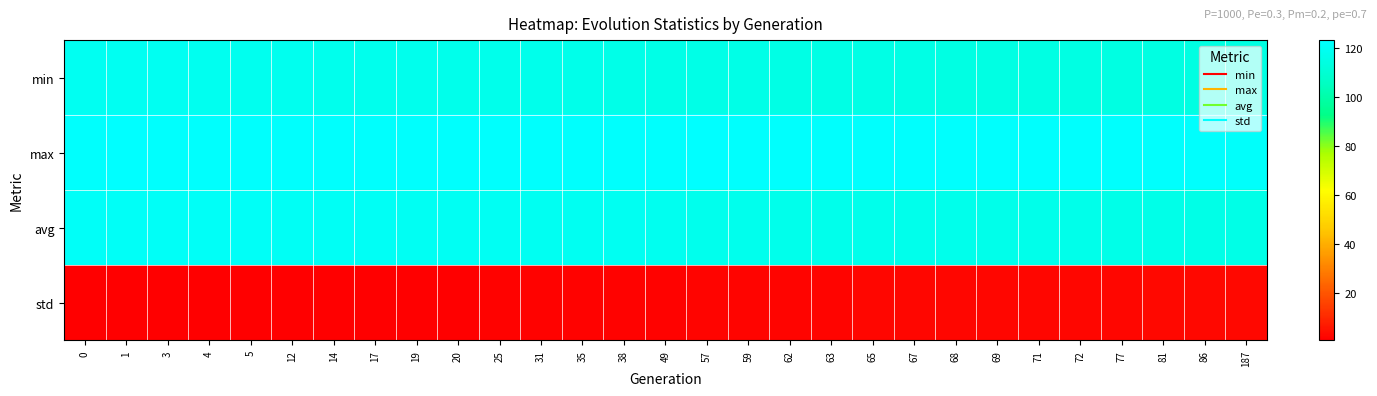

Reading left to right, what are all the values shown in this chart?

min: 0=119.3	1=119.2	3=119.2	4=118.9	5=118.3	12=118.2	14=118.1	17=118.1	19=117.7	20=117.5	25=117.4	31=117.3	35=117.1	38=116.4	49=116.1	57=115.7	59=115.7	62=115.6	63=115.4	65=115.4	67=115.3	68=115.2	69=115.1	71=114.9	72=114.9	77=114.6	81=114.6	86=114.5	187=114.5
max: 0=122.7	1=123.4	3=122.7	4=122.9	5=122.7	12=122.7	14=122.8	17=122.7	19=122.8	20=122.7	25=122.8	31=122.6	35=122.7	38=122.5	49=122.8	57=123.0	59=122.9	62=122.8	63=122.5	65=122.5	67=122.5	68=122.6	69=122.8	71=122.6	72=122.5	77=122.6	81=122.7	86=122.6	187=122.4
avg: 0=121.3	1=121.0	3=120.7	4=120.7	5=120.6	12=120.2	14=120.2	17=120.1	19=119.9	20=119.9	25=119.7	31=119.5	35=119.4	38=119.3	49=118.7	57=117.9	59=117.8	62=117.6	63=117.5	65=117.4	67=117.3	68=117.2	69=117.1	71=116.9	72=116.8	77=116.5	81=116.3	86=116.2	187=115.8
std: 0=0.6	1=0.6	3=0.7	4=0.7	5=0.7	12=0.9	14=0.9	17=1.0	19=1.0	20=1.0	25=1.0	31=1.2	35=1.2	38=1.3	49=1.5	57=1.8	59=1.8	62=1.9	63=2.0	65=2.0	67=2.1	68=2.1	69=2.1	71=2.2	72=2.3	77=2.4	81=2.5	86=2.6	187=2.7